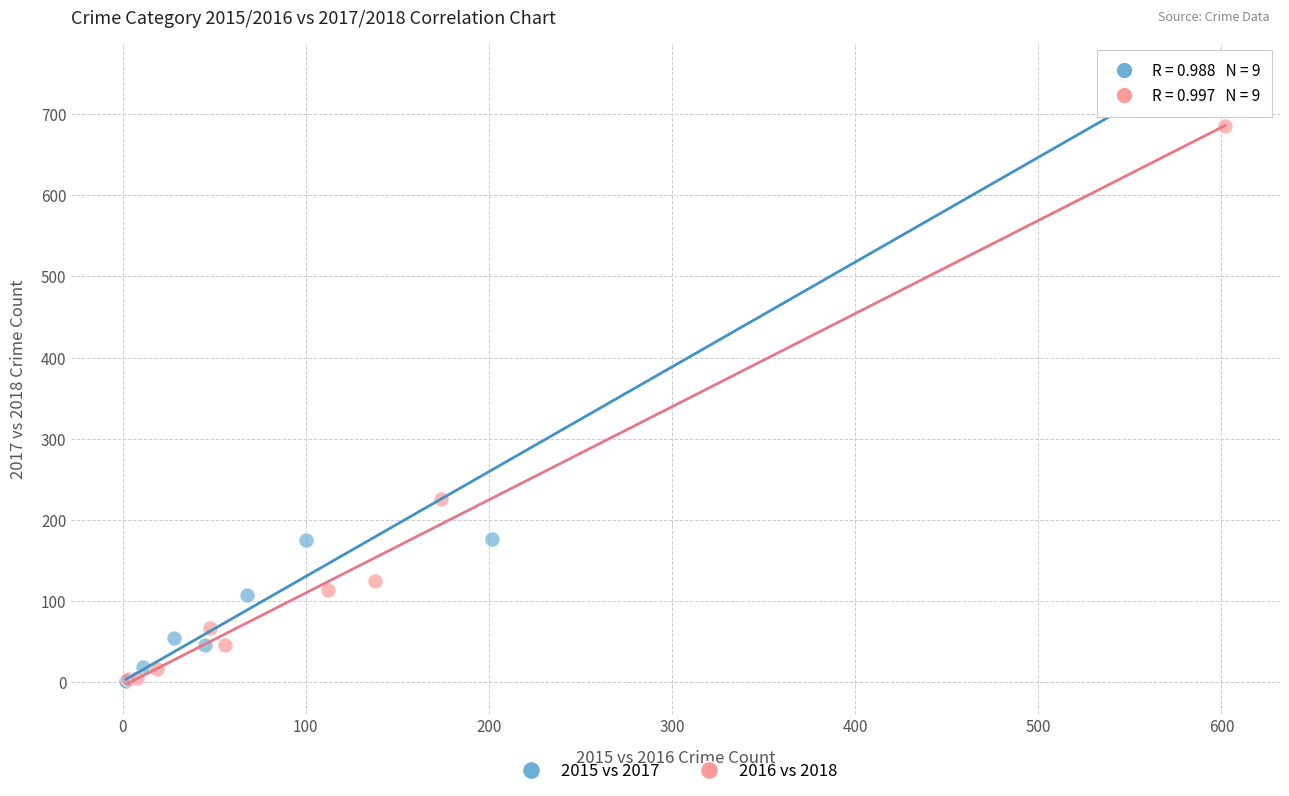

Which series has the widest spread of Y values?

2015 vs 2017